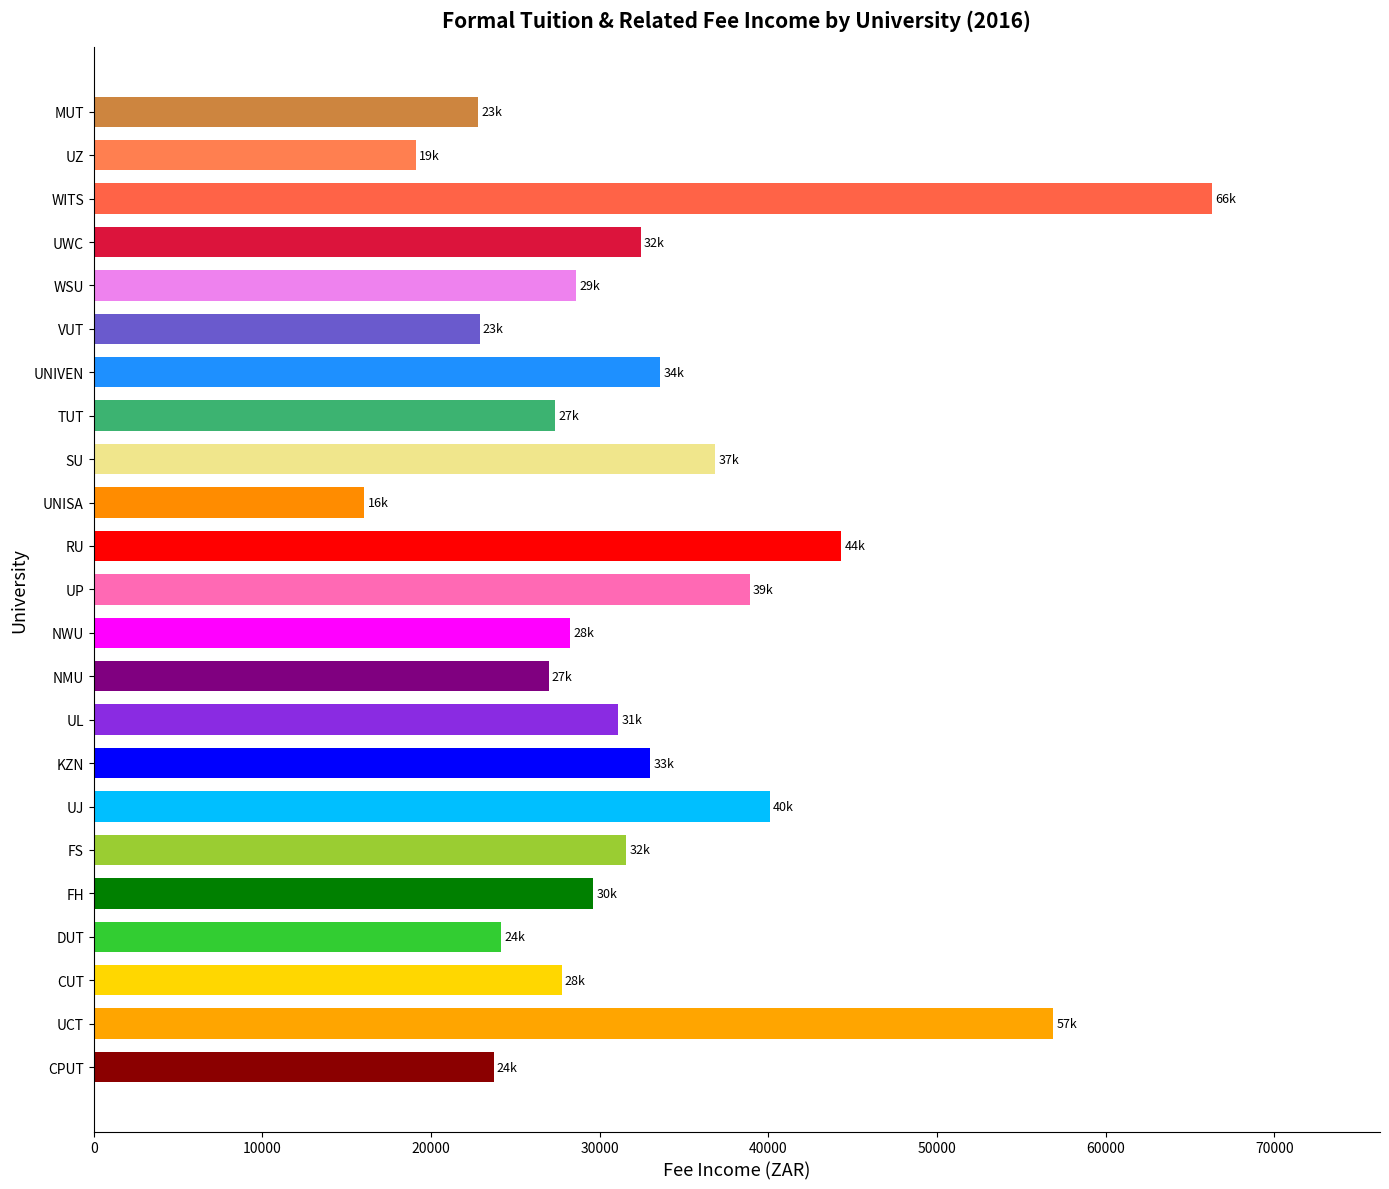

What is the difference between the maximum and second lowest values?

47208.5